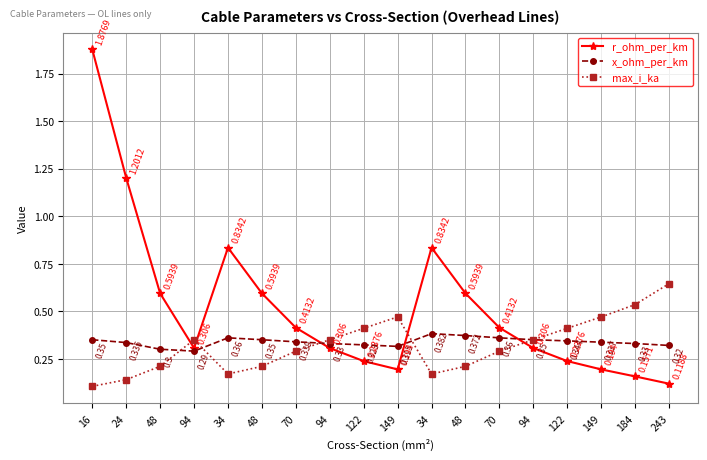

Where do x_ohm_per_km and max_i_ka first cross each other?

48 and 94